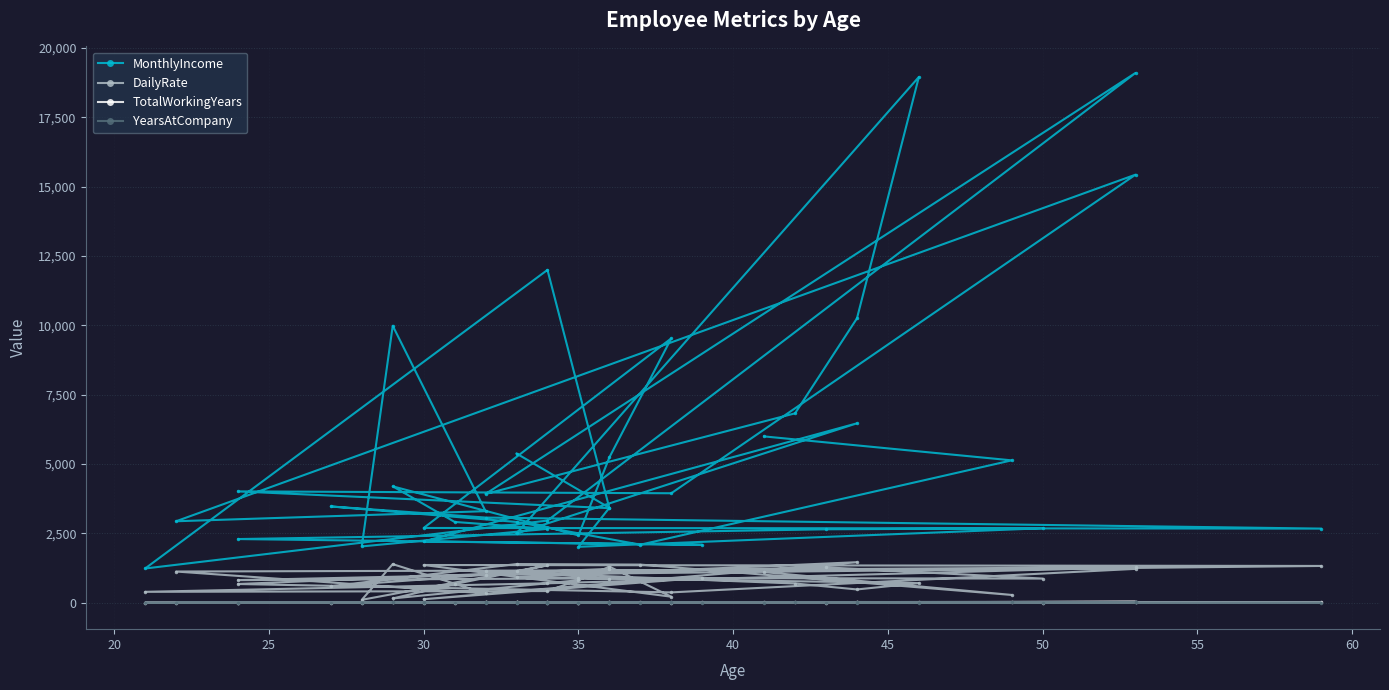

True or false: MonthlyIncome and DailyRate intersect in this chart.

False